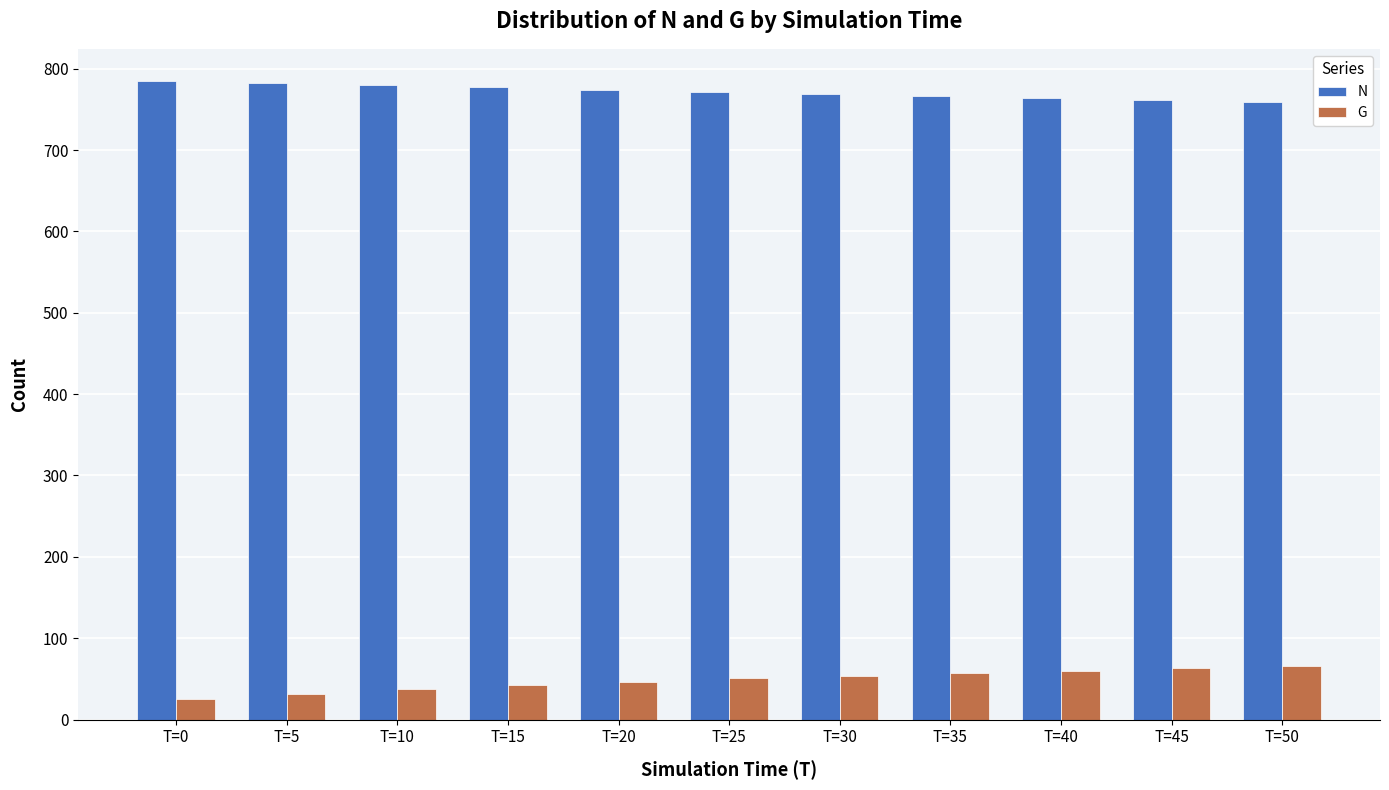

List the series in order of their overall mean, highest first.

N, G